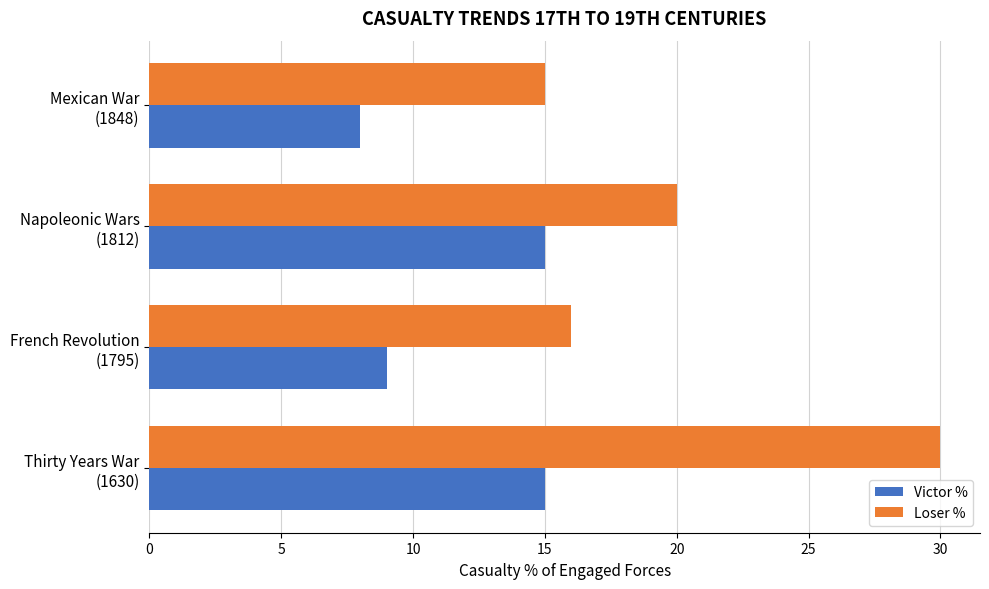

What is the minimum value shown in the chart?

8